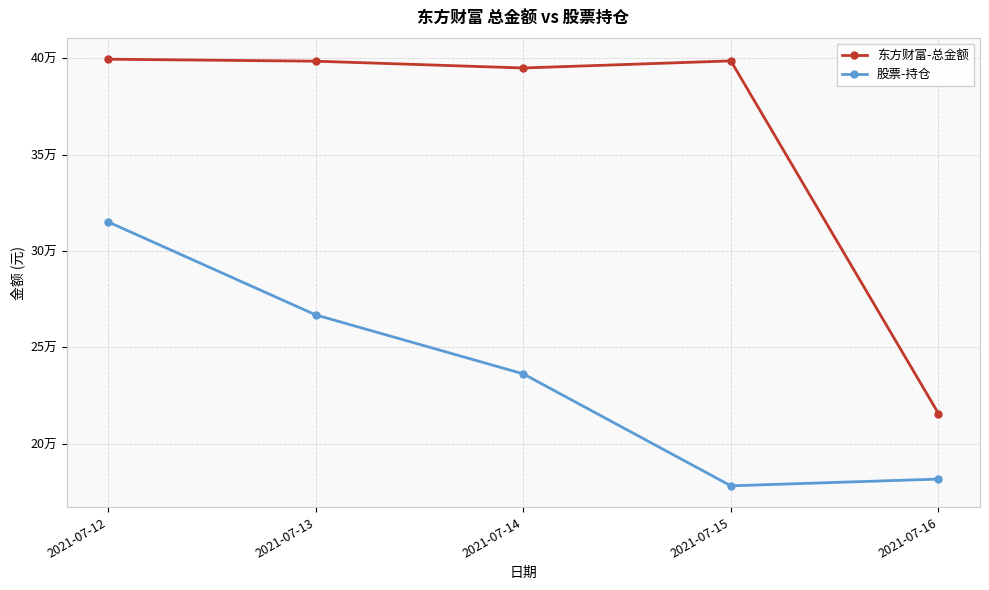

What is the minimum value shown in the chart?

178125.0